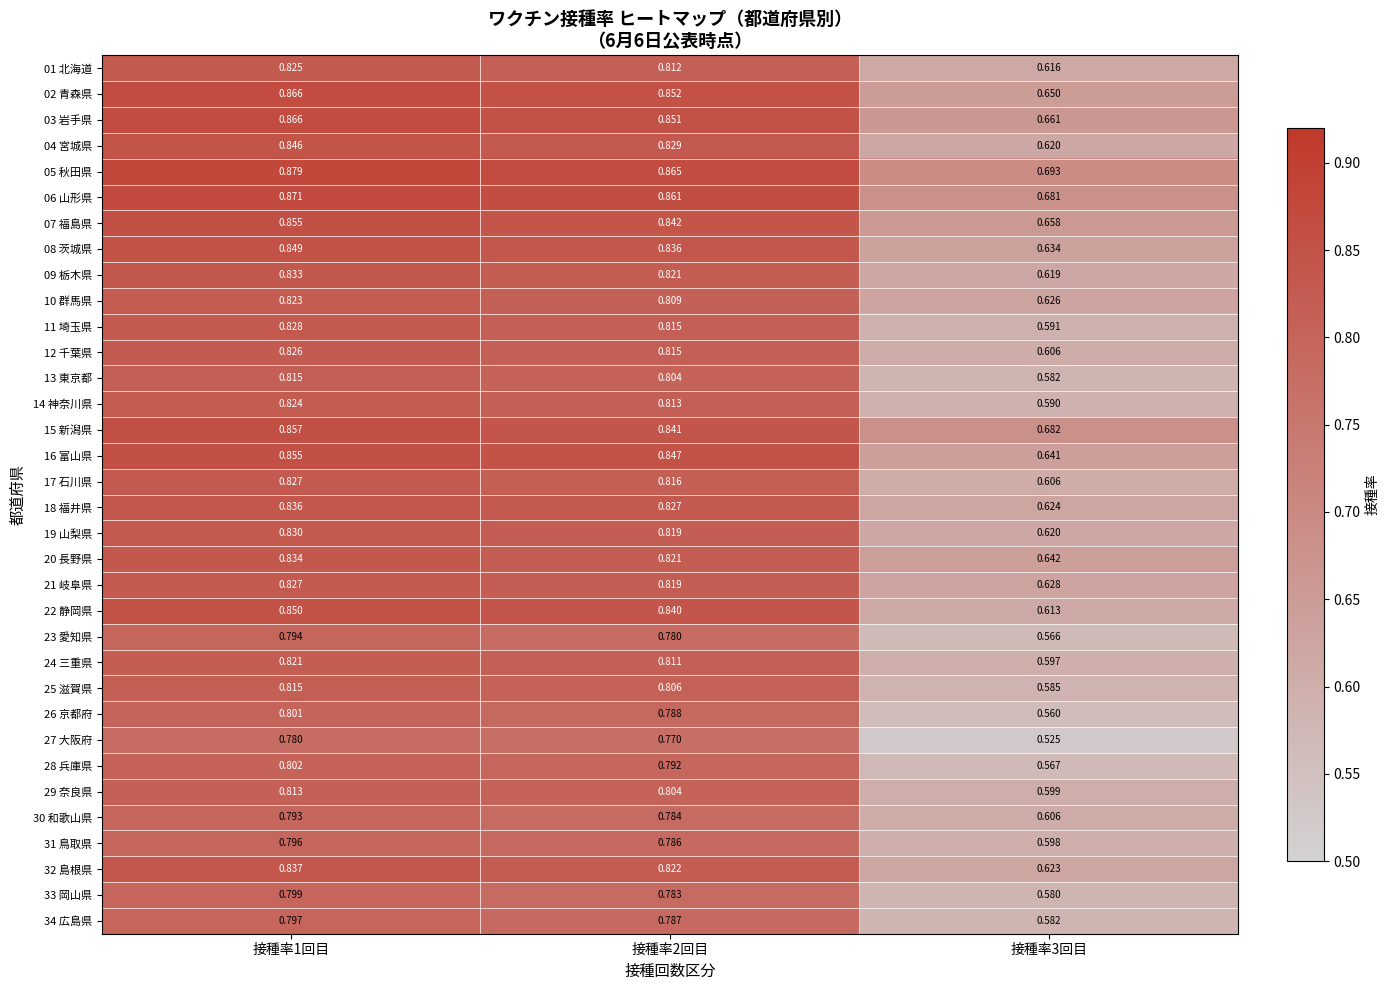

What is the total value across all series at 接種率3回目?

20.9